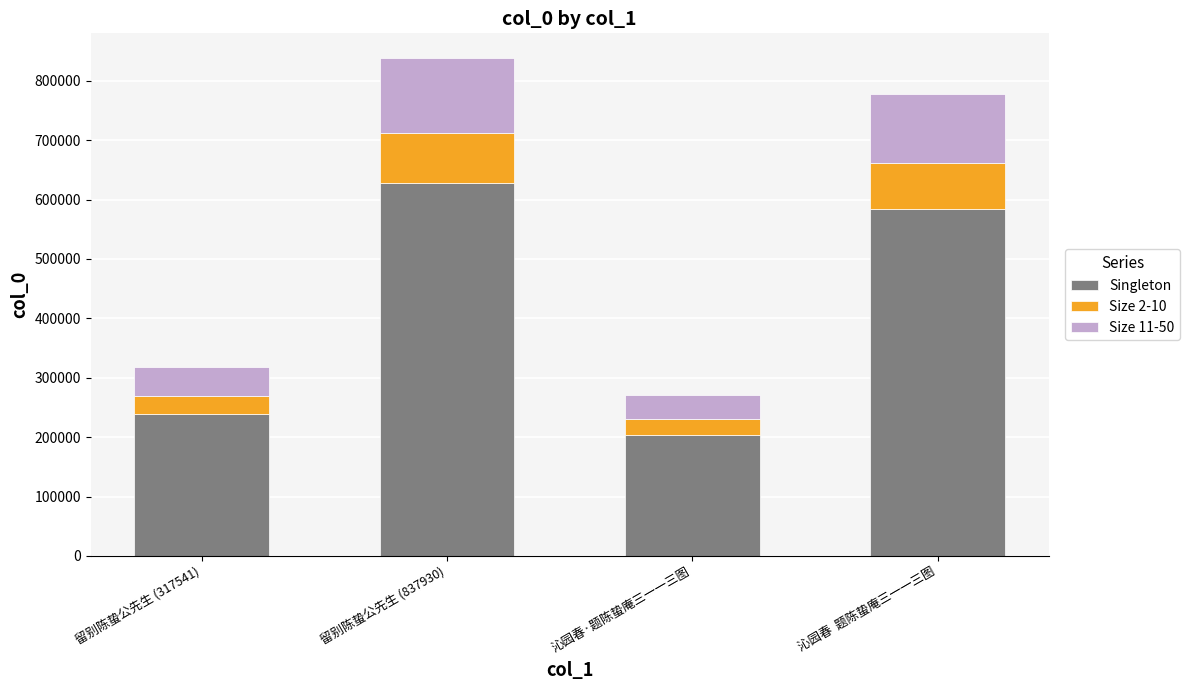

What is the value of the Singleton bar at the 4th from the left?

583893.8